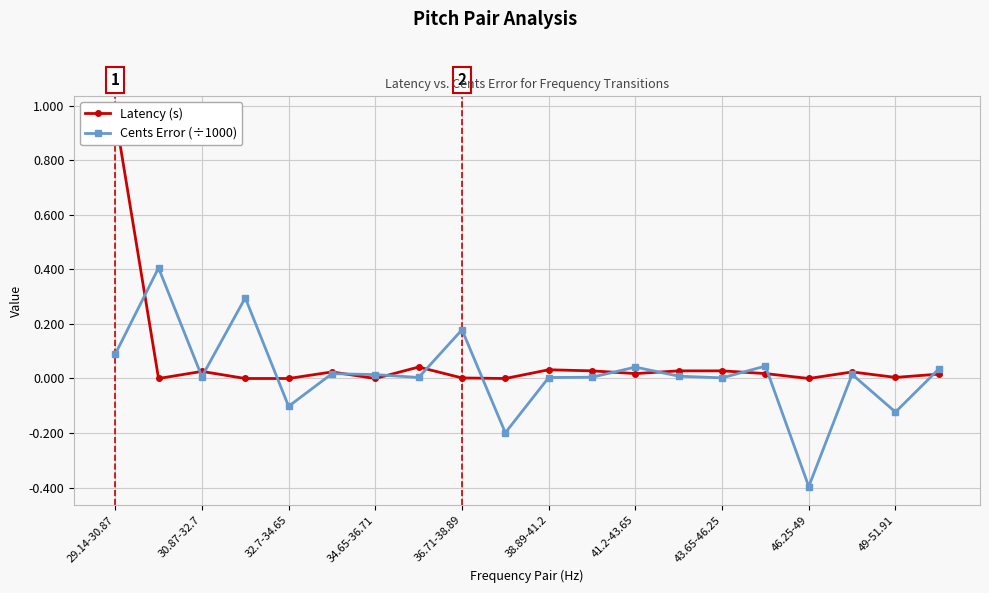

How many values in the Cents Error (÷1000) series exceed 0?

16